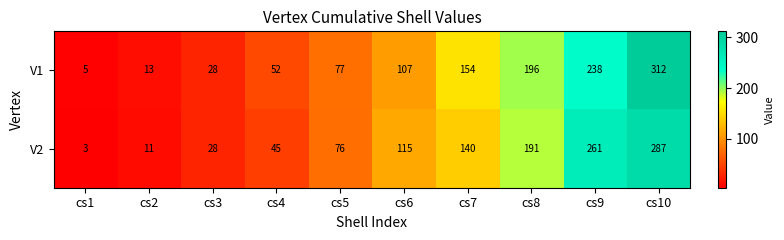

How many series are shown in this chart?

2